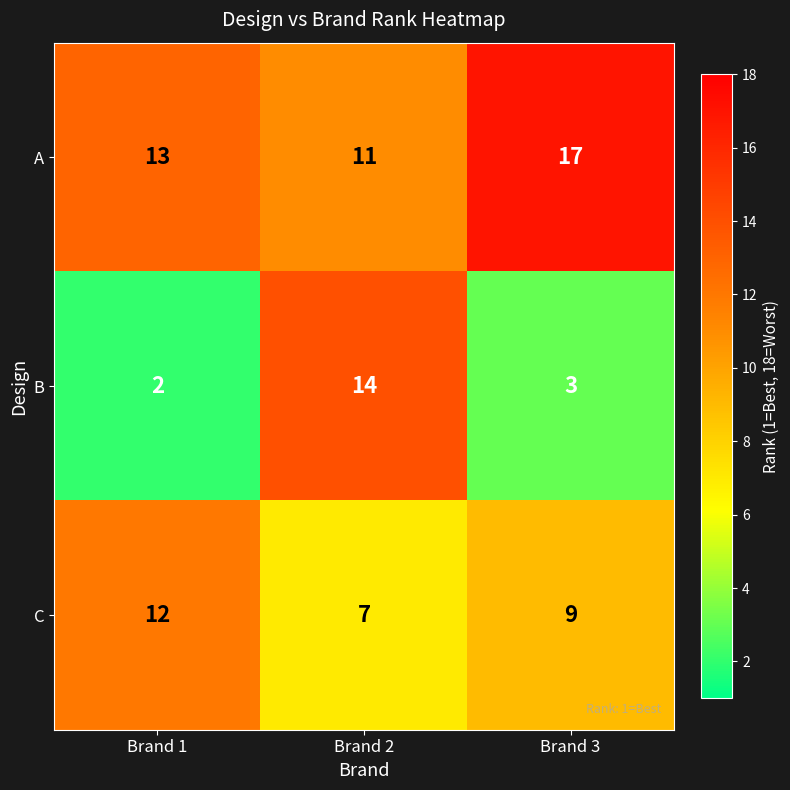

How many series are shown in this chart?

3